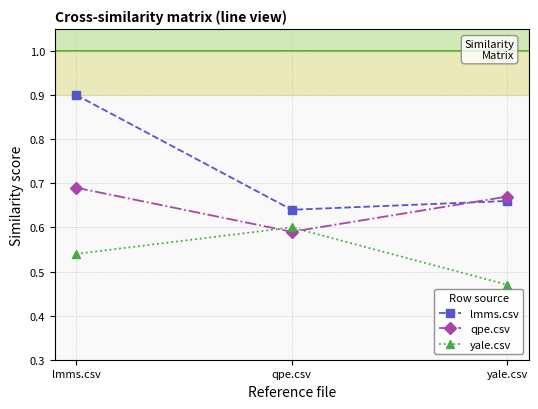

What is the label of the 3rd point from the right?

lmms.csv